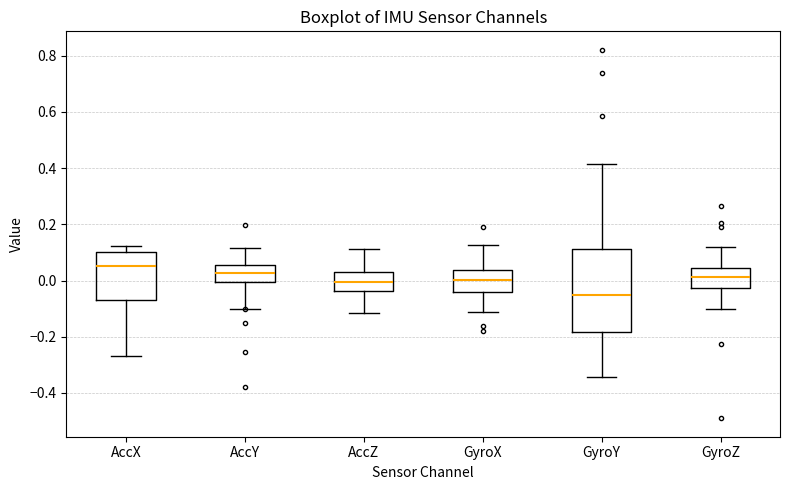

Reading left to right, transcribe this box plot: for each box, give where its median line is, the range the box spans, and where its two whiskers end, as read against the y-axis. The values are not printed on the chart, so give them approximately, as read against the axis.

AccX: median 0.06, box -0.06 to 0.10, whiskers -0.26 to 0.12
AccY: median 0.02, box 0.00 to 0.06, whiskers -0.10 to 0.12
AccZ: median 0.00, box -0.04 to 0.04, whiskers -0.12 to 0.12
GyroX: median 0.00, box -0.04 to 0.04, whiskers -0.12 to 0.12
GyroY: median -0.06, box -0.18 to 0.12, whiskers -0.34 to 0.42
GyroZ: median 0.02, box -0.02 to 0.04, whiskers -0.10 to 0.12